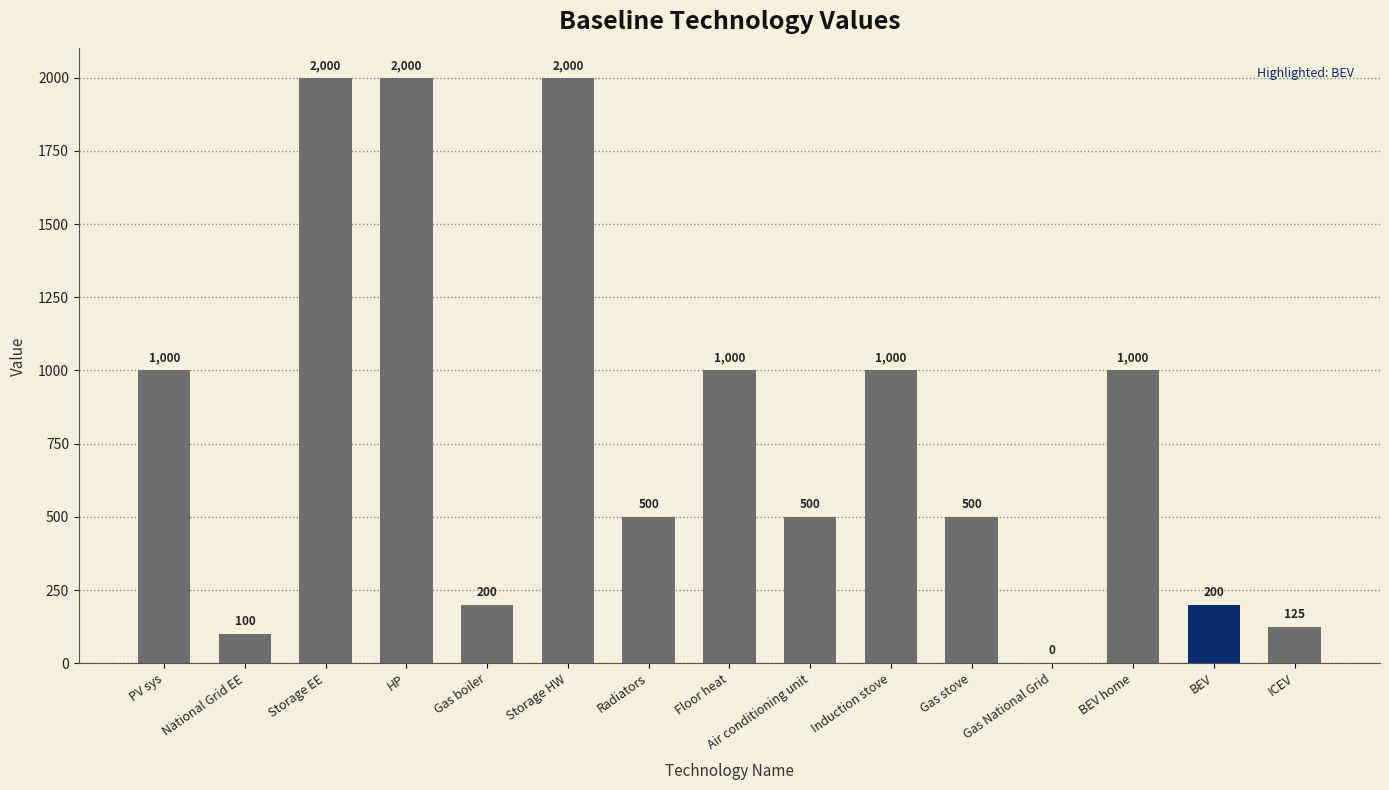

How many positive values are there?

14